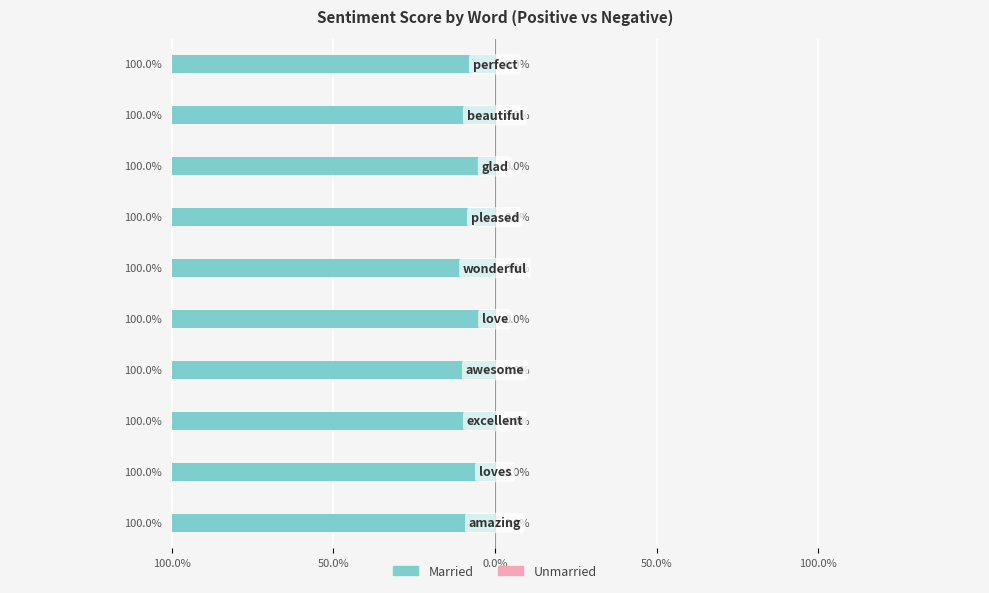

Is the value of Married at perfect greater than the value of Unmarried at loves?

Yes